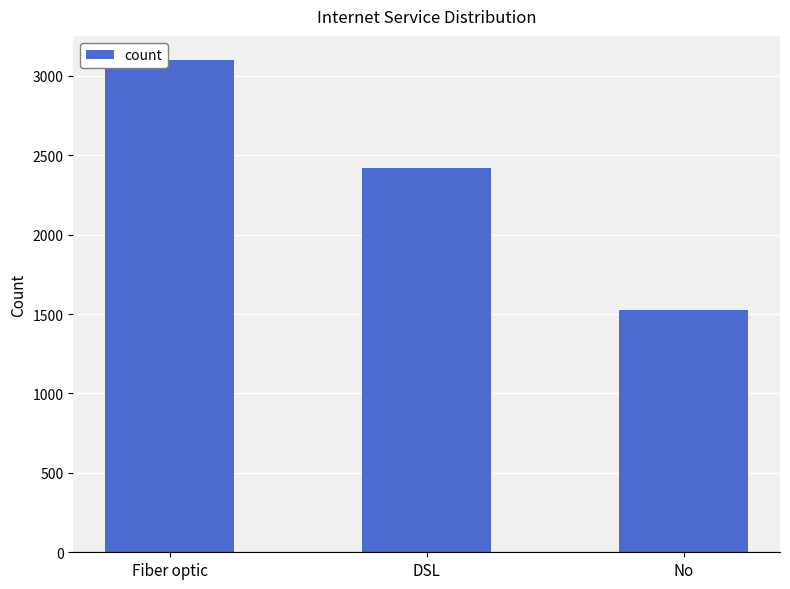

Which has a higher value, No or DSL?

DSL